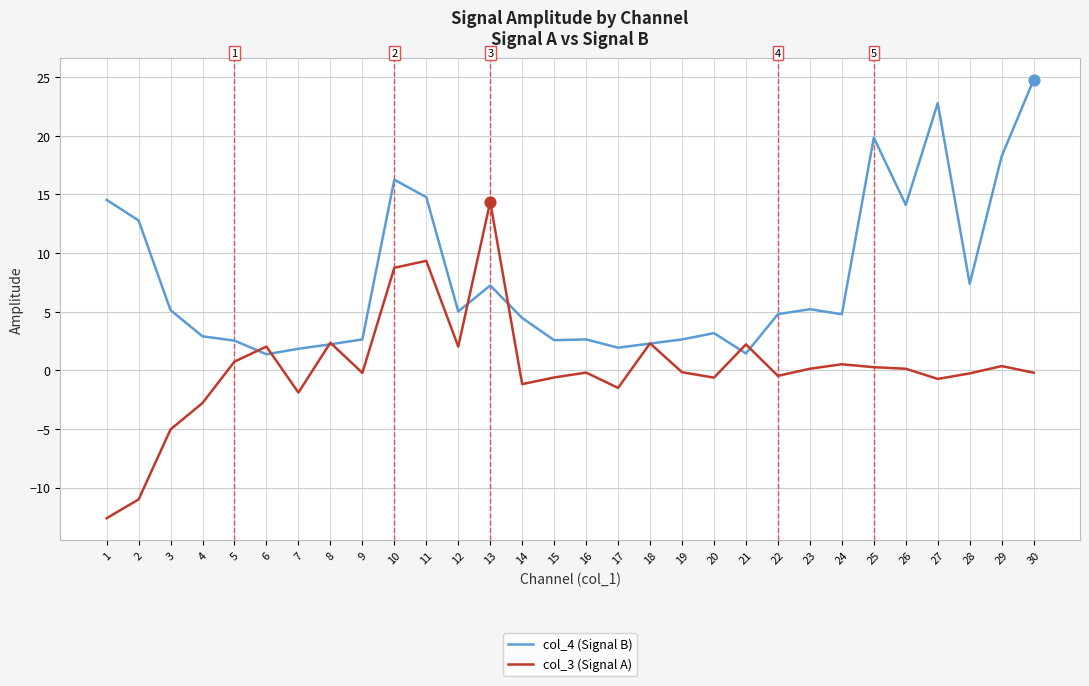

What are all the series names shown in the legend?

col_4 (Signal B), col_3 (Signal A)